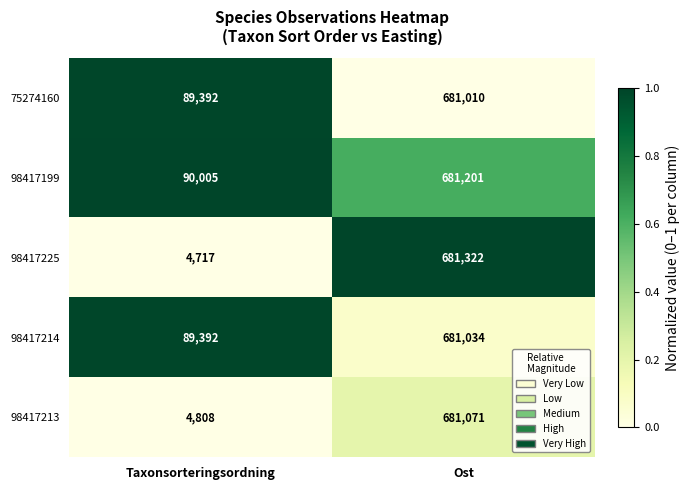

Rank the series at Ost from highest to lowest value.

98417225, 98417199, 98417213, 98417214, 75274160